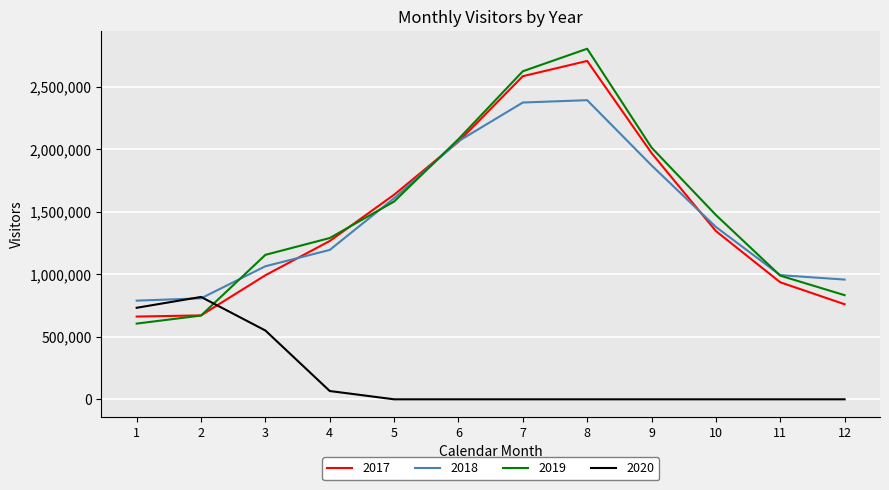

Which series has the widest spread of values?

2019